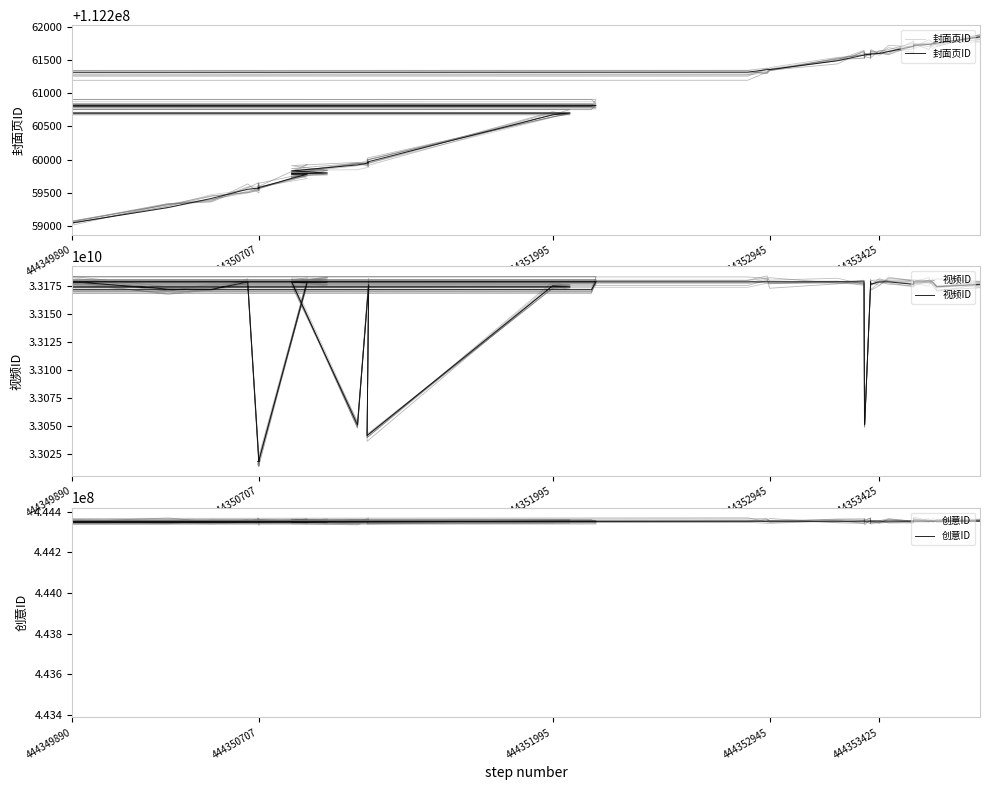

What are all the series names shown in the legend?

封面页ID, 视频ID, 创意ID